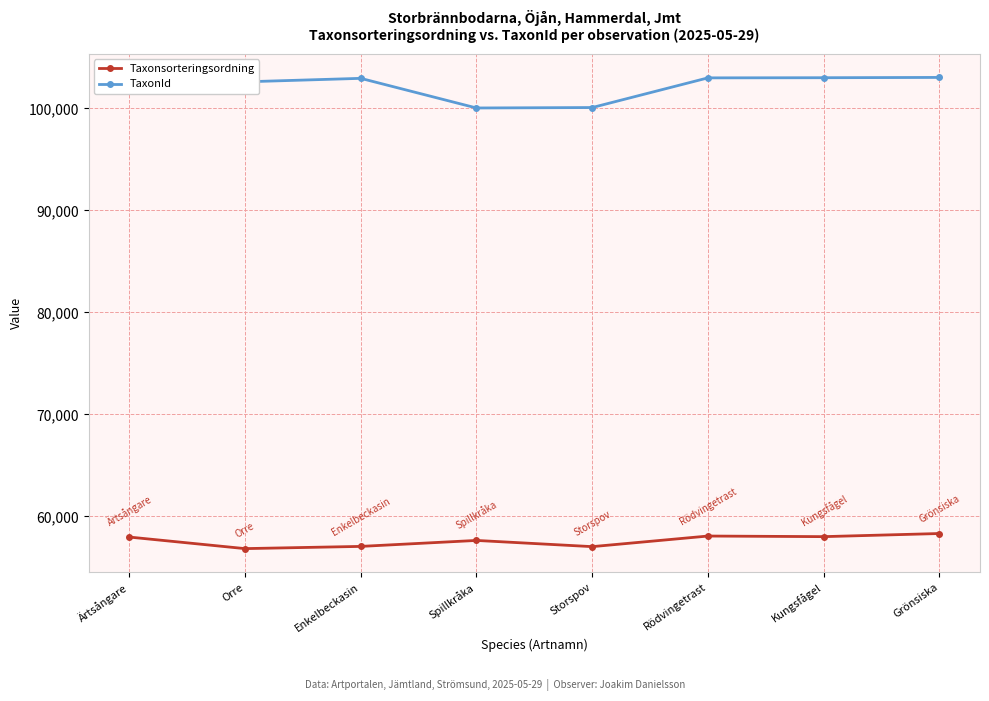

How many series are shown in this chart?

2